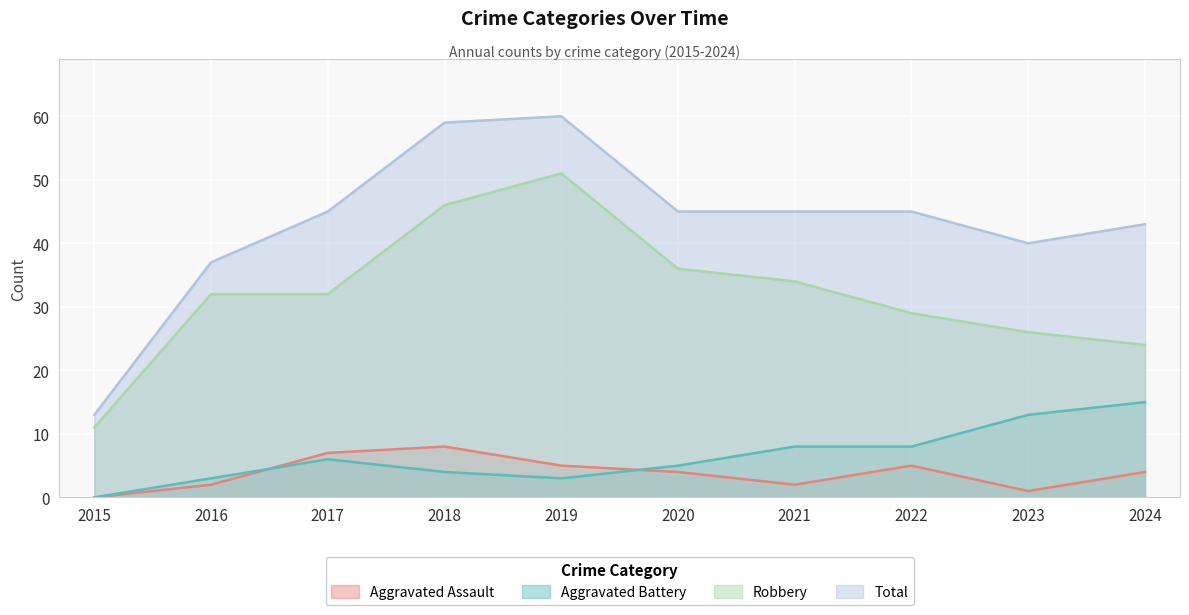

The Aggravated Battery series shows 14 at 2021. True or false?

False